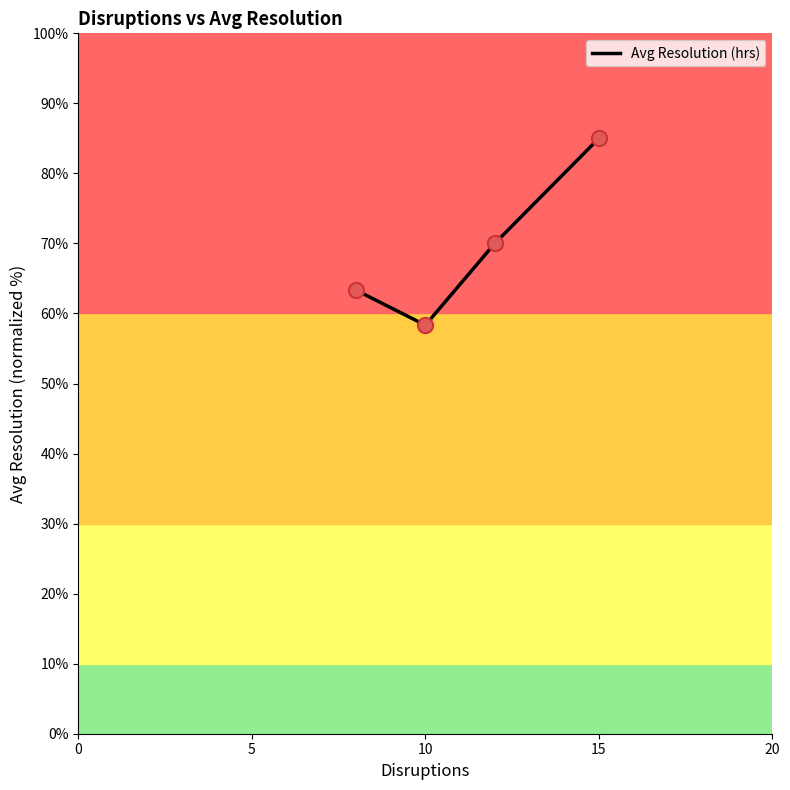

What is the smallest value displayed?

58.3